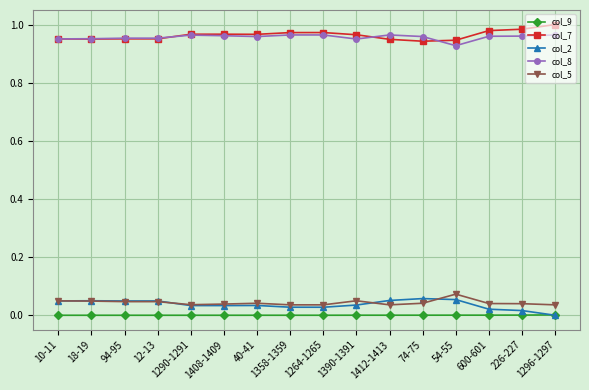

Is this an area chart (filled region under the line)?

No